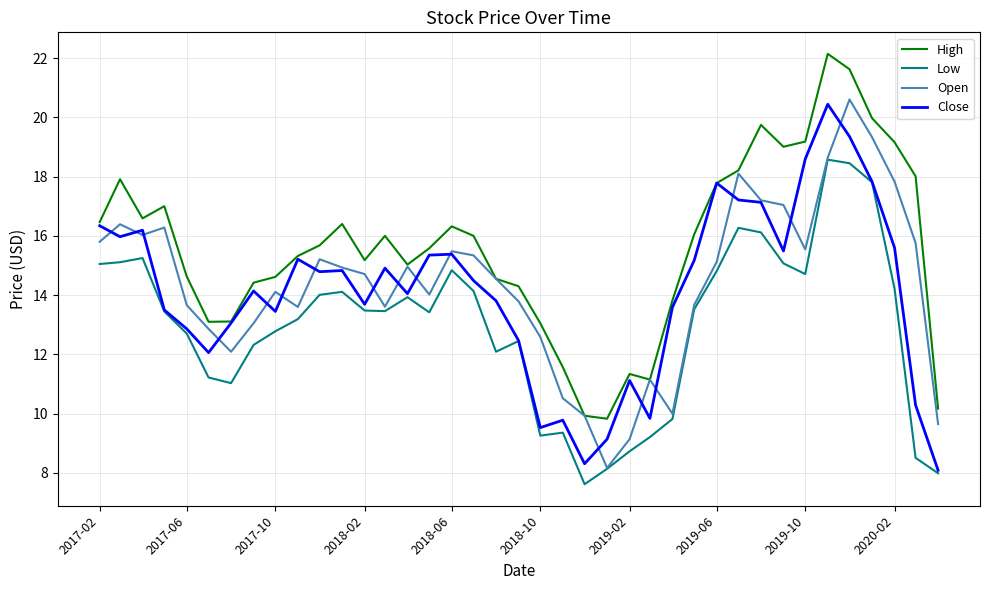

What is the sum of all Close values?

550.8